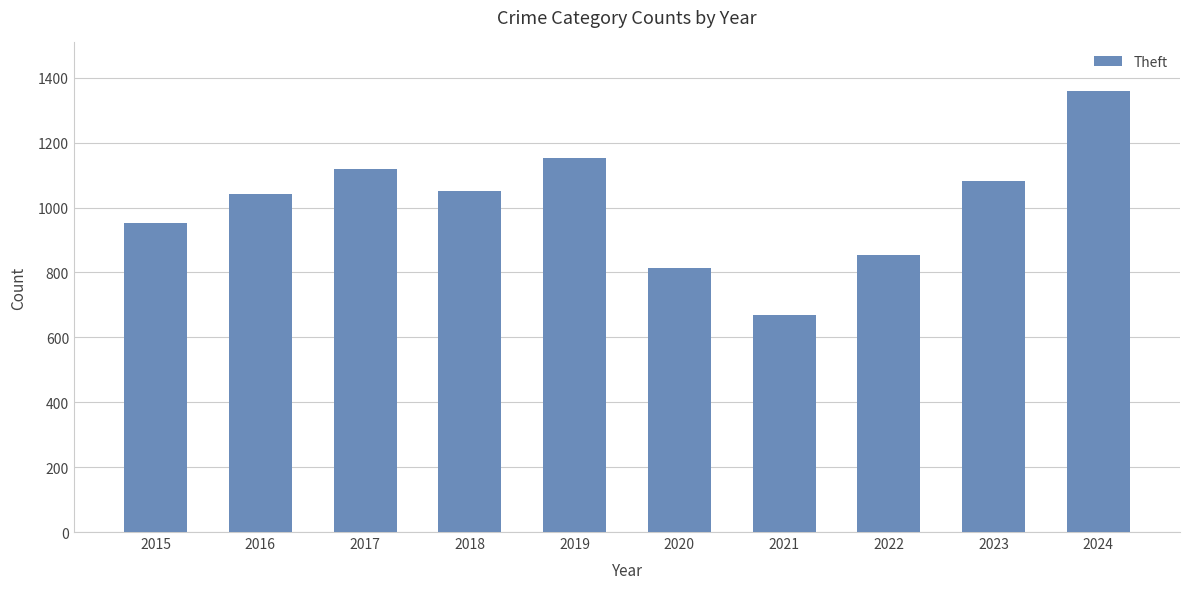

What value does the data have at 2022, to the nearest 10?

850